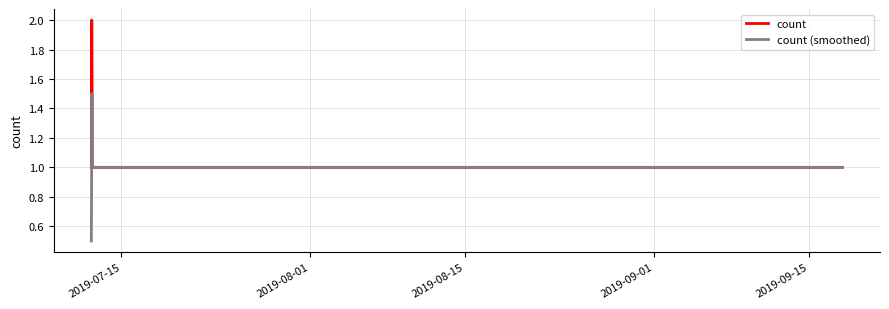

What is the maximum value for count?

2.0